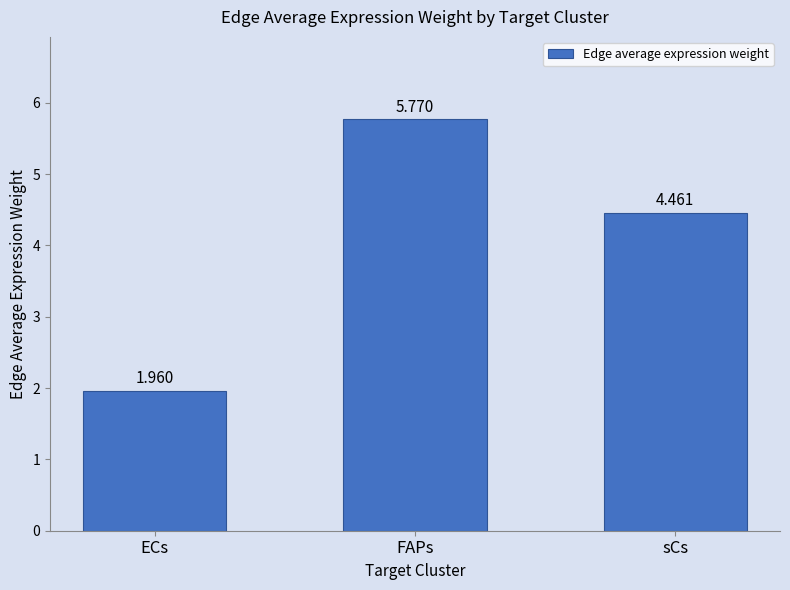

What is the label of the 2nd bar from the left?

FAPs